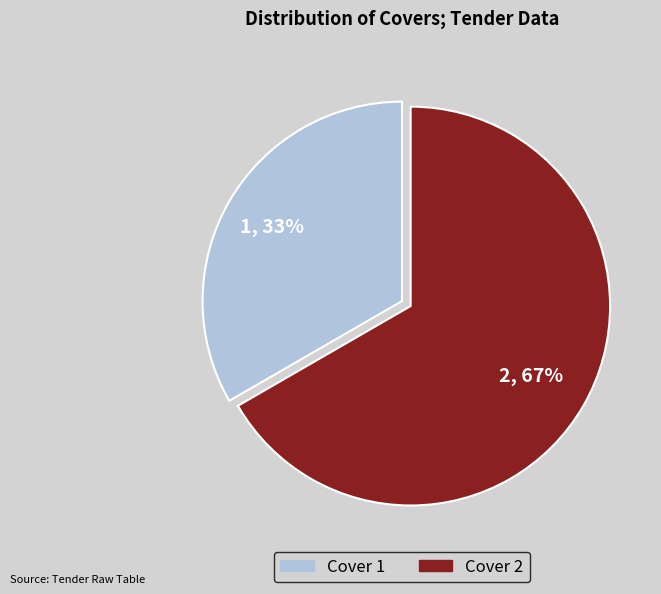

To the nearest percent, what is the average slice percentage?

50%